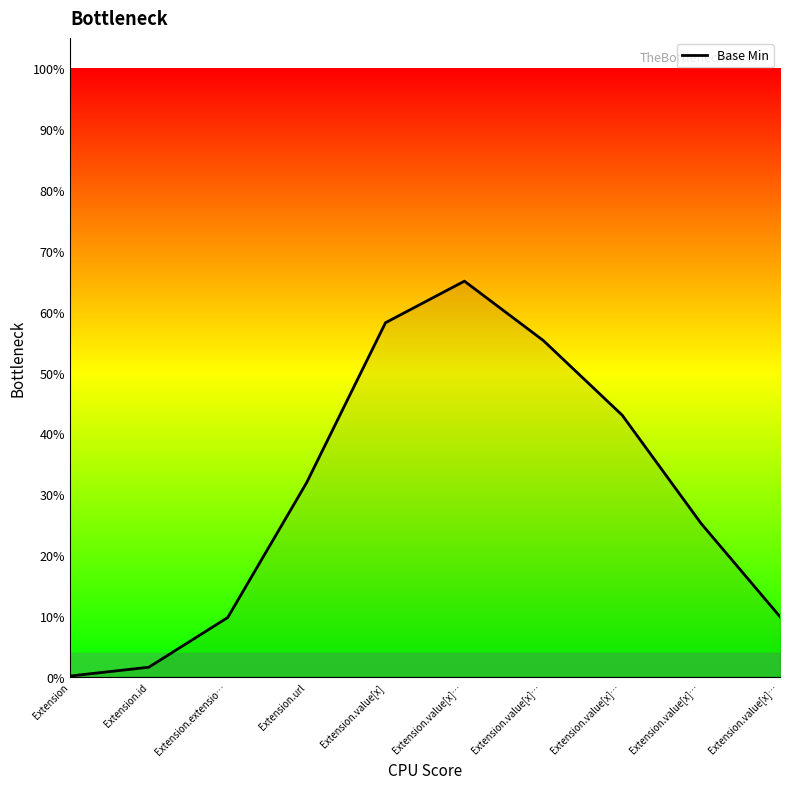

Is this an area chart (filled region under the line)?

Yes